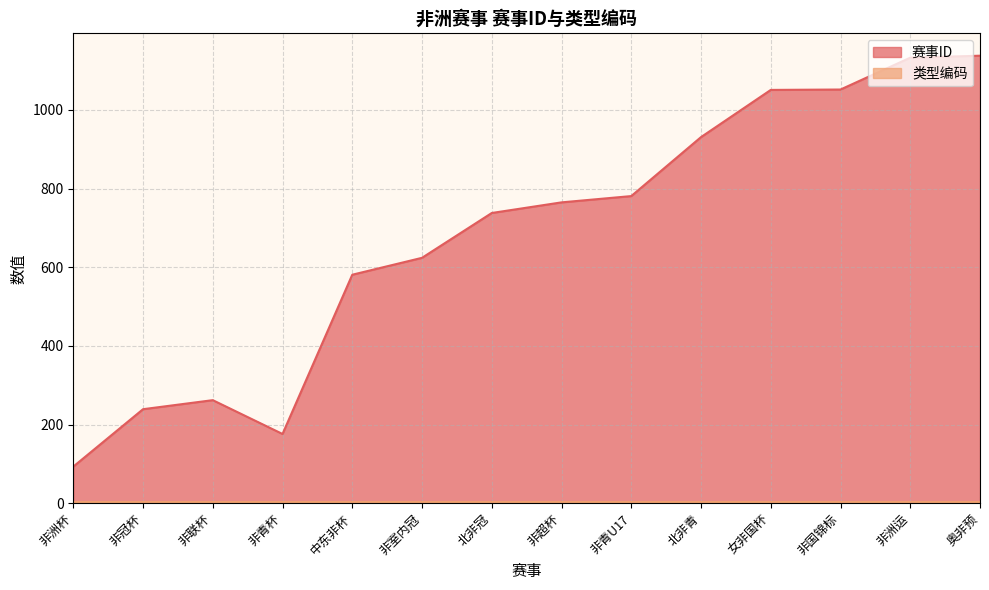

How many interior local valleys (lower than both neighbors) does the data have?

1